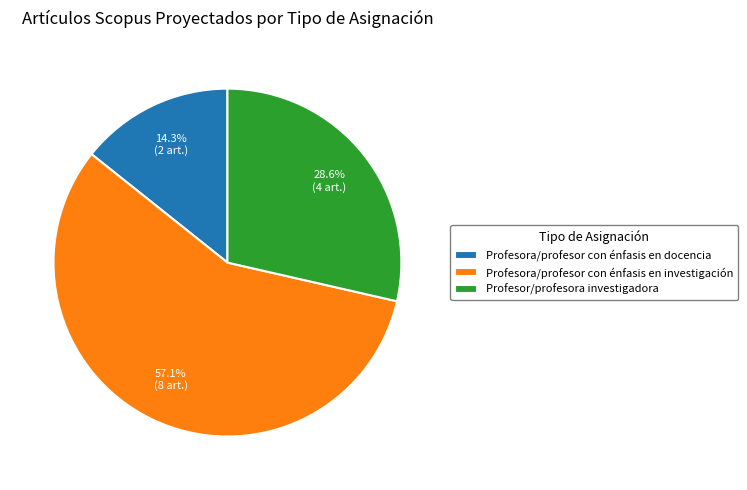

What is the total percentage of Profesora/profesor con énfasis en investigación and Profesor/profesora investigadora?

85.7%